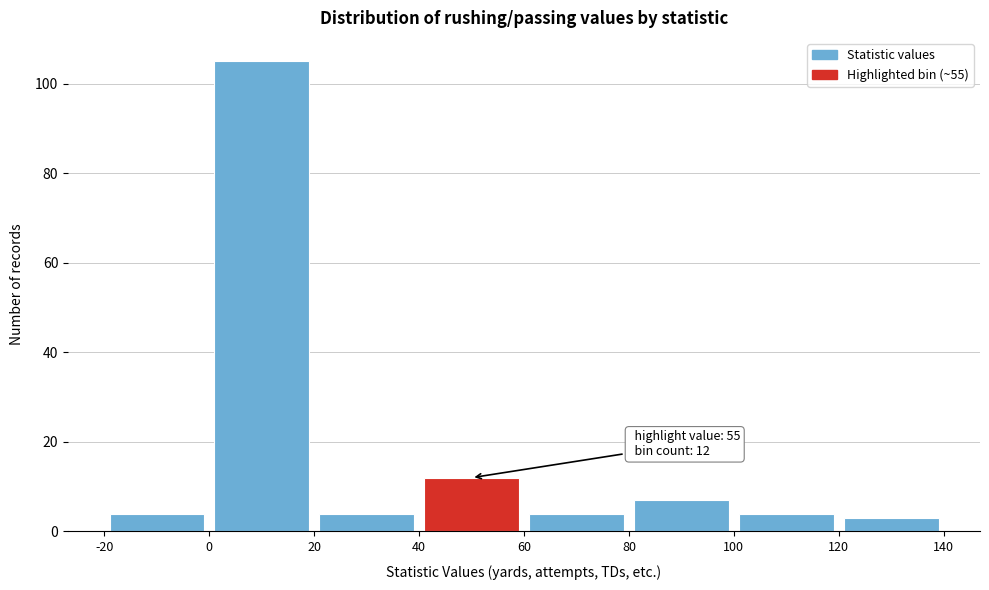

Over which range of the x-axis is the bar tallest?

0 to 20